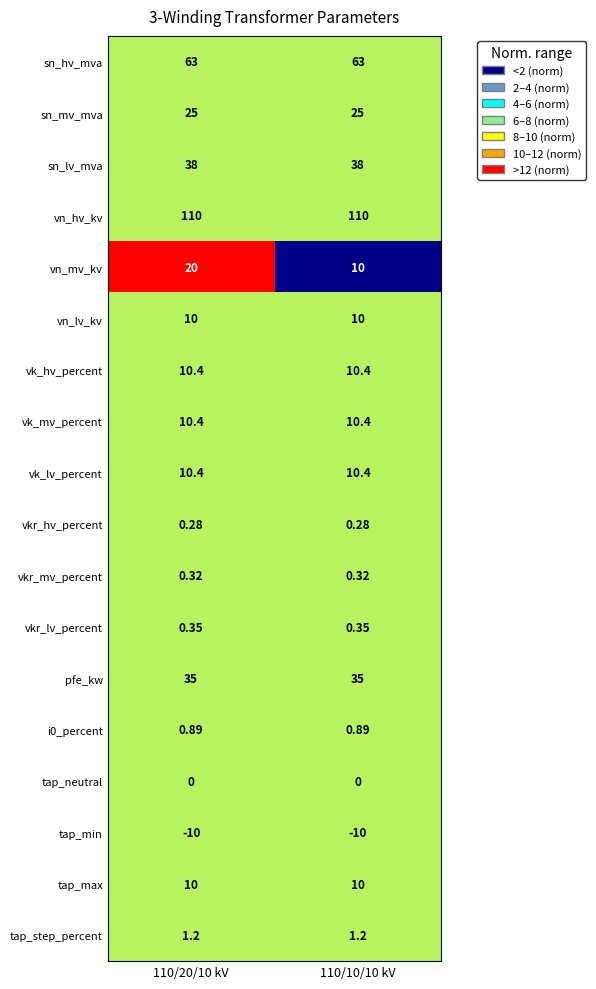

At which category is the sum across all series the highest?

110/20/10 kV